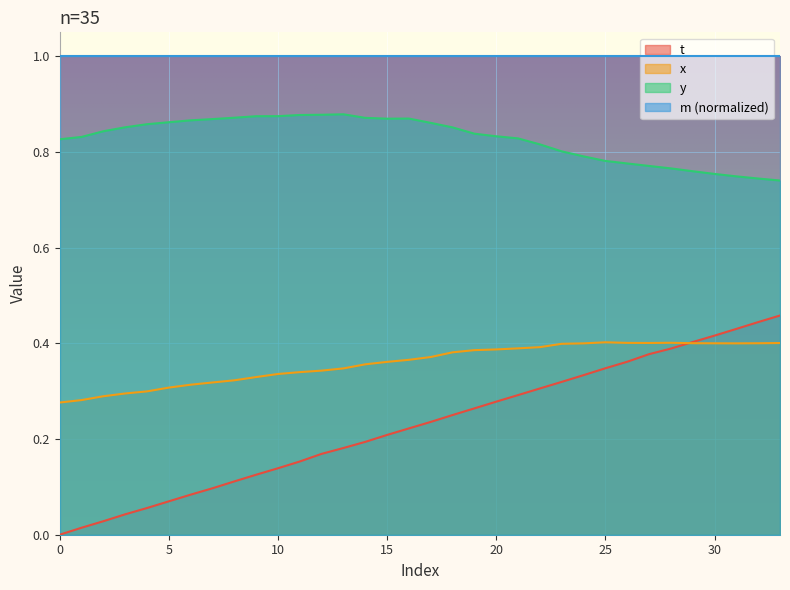

How many values in t are above zero?

33